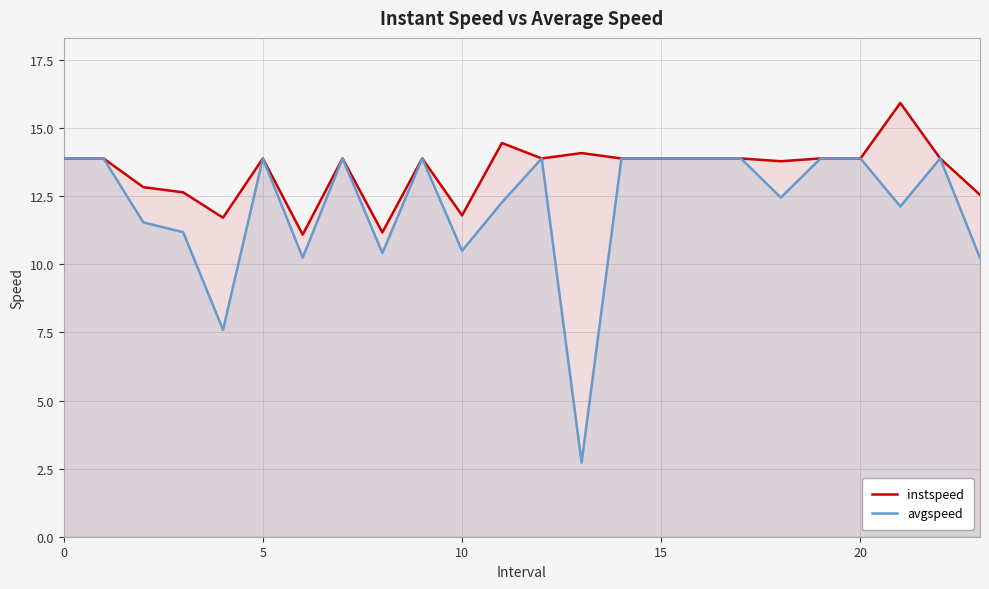

How many values in the avgspeed series exceed 13?

13